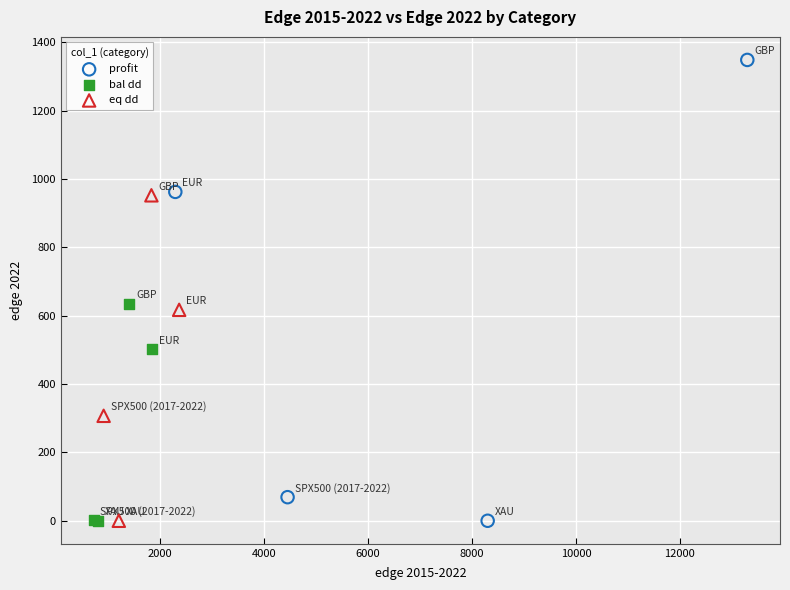

What are all the series names shown in the legend?

profit, bal dd, eq dd